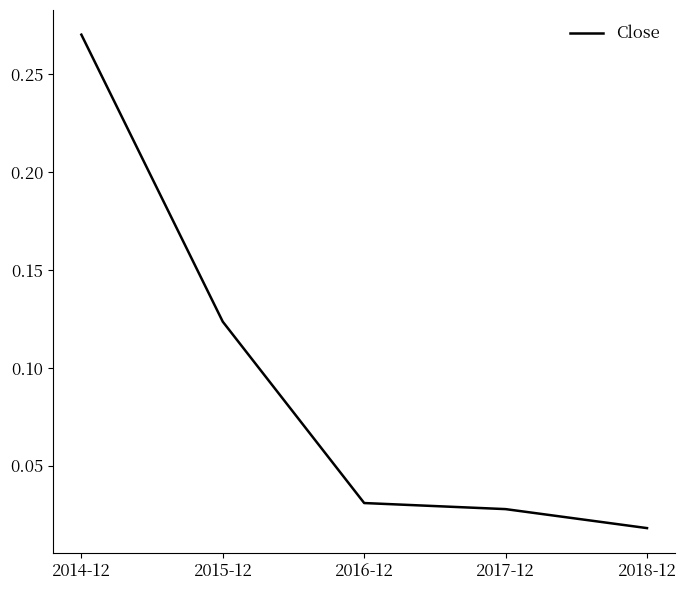

Which has a higher value, 2017-12 or 2014-12?

2014-12